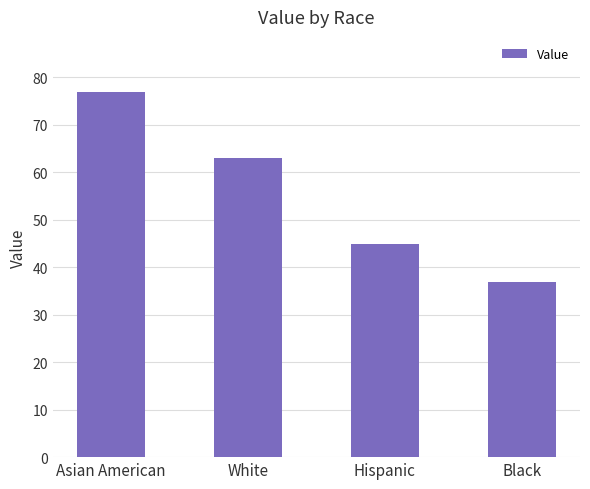

What is the label of the 1st bar from the right?

Black